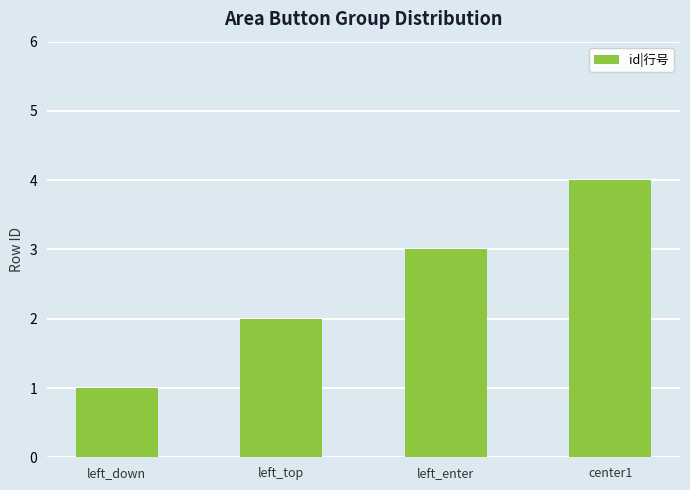

What is the change in value from left_down to left_top?

+1